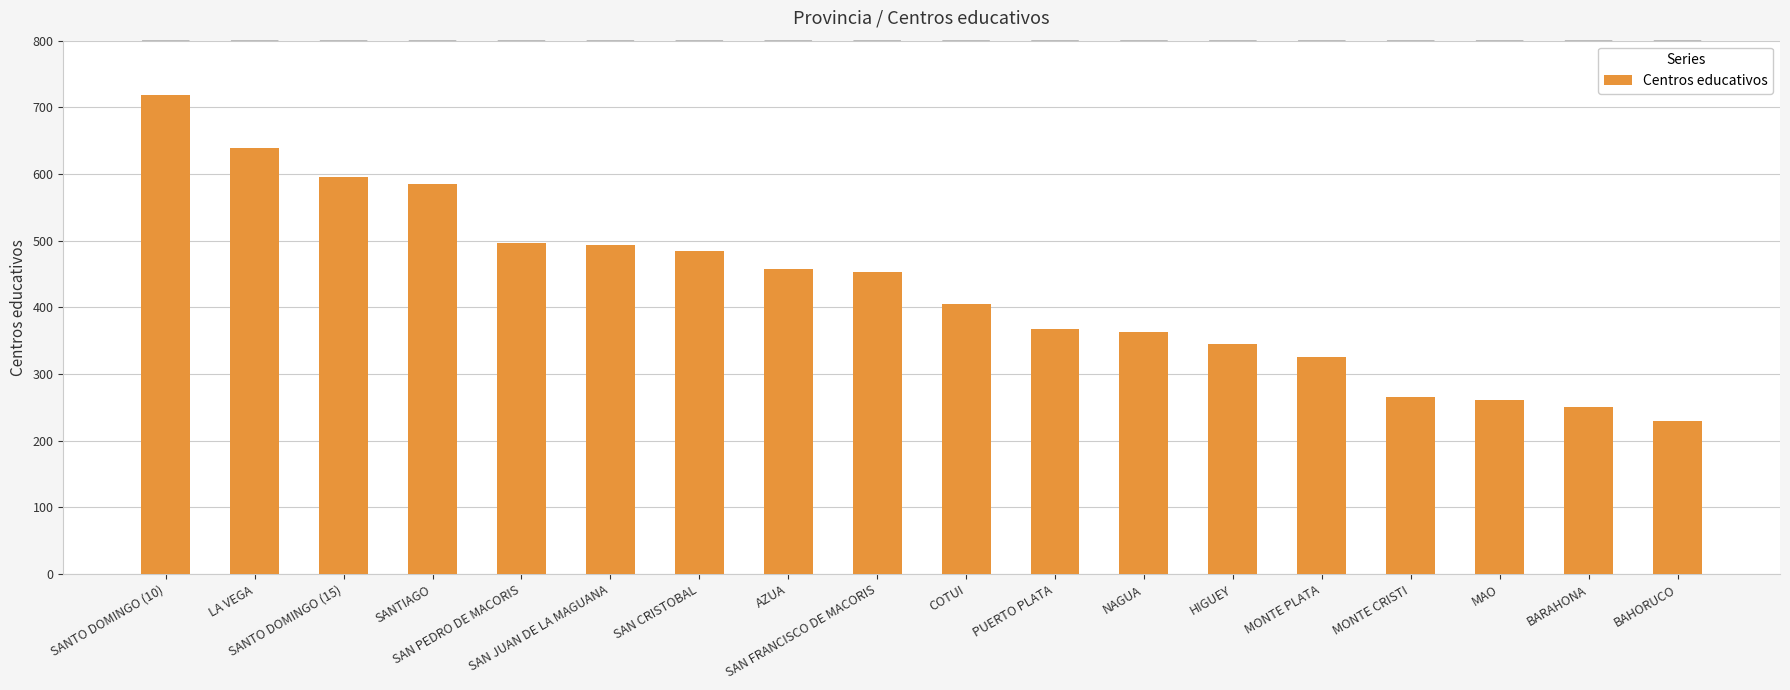

Which has a higher value, BARAHONA or SAN PEDRO DE MACORIS?

SAN PEDRO DE MACORIS